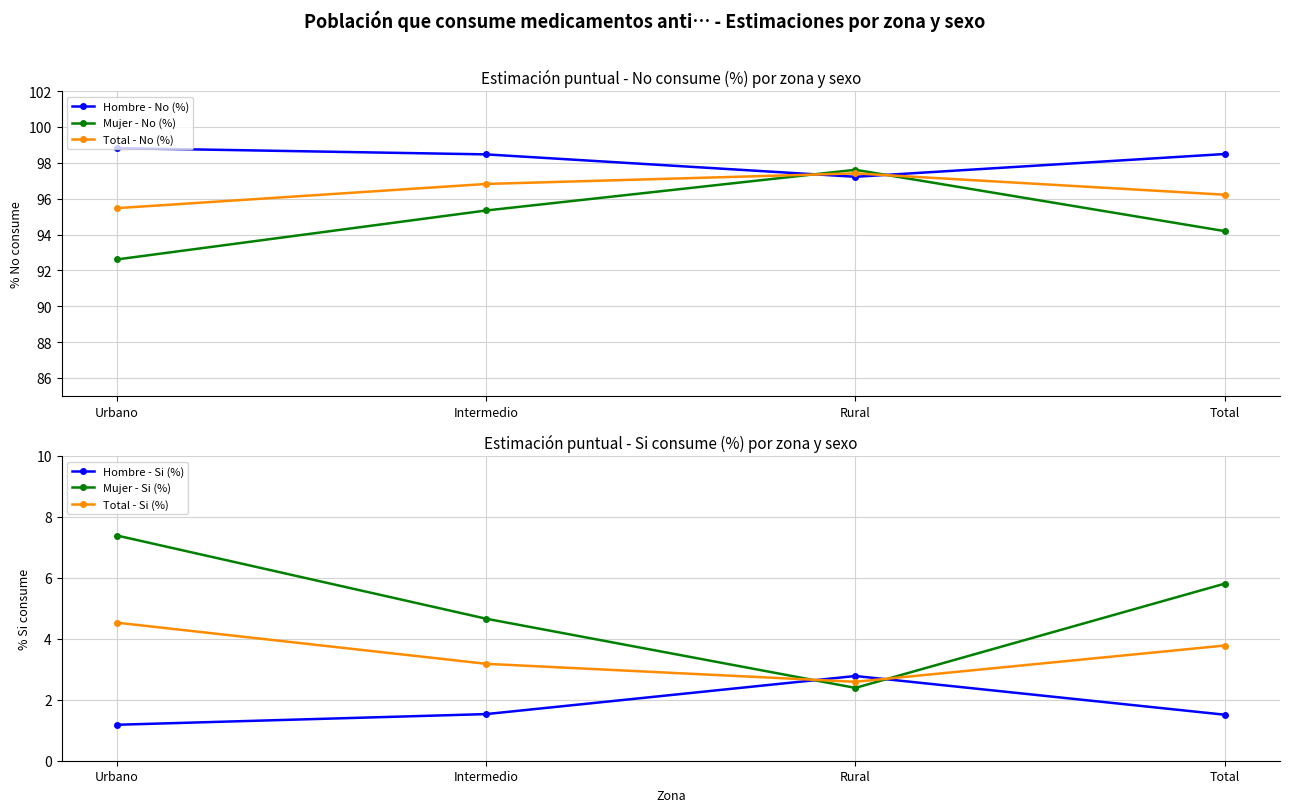

At which label does Total - Si (%) reach its peak?

Urbano